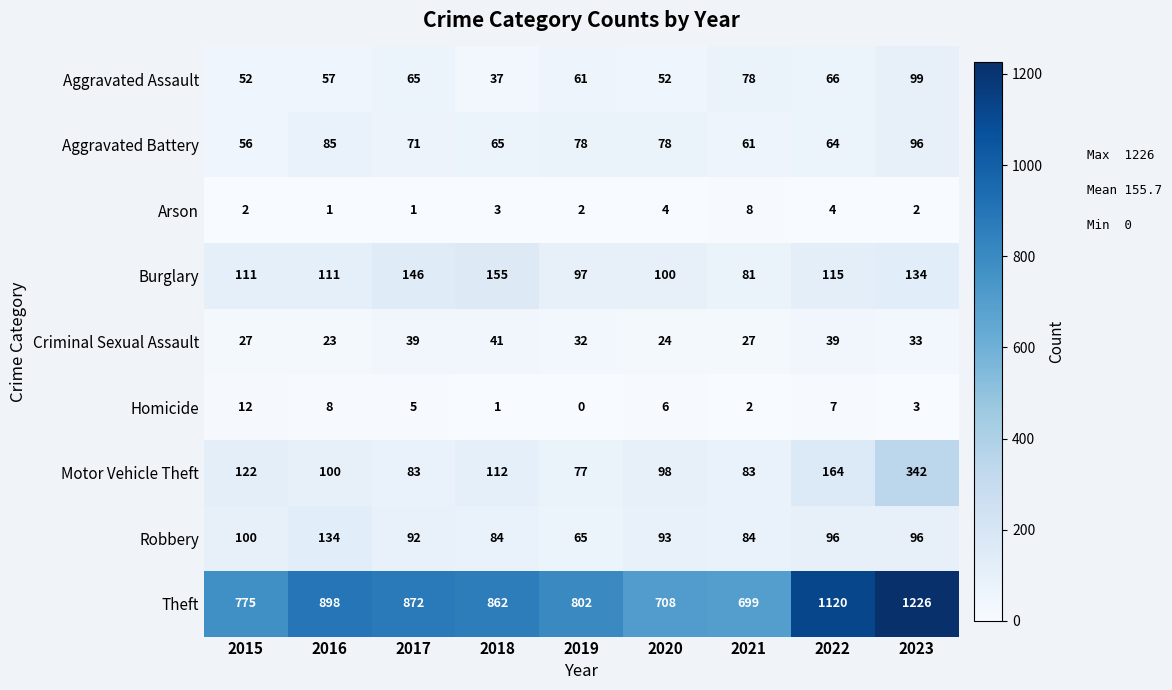

The value of Arson at 2023 is 2. True or false?

True